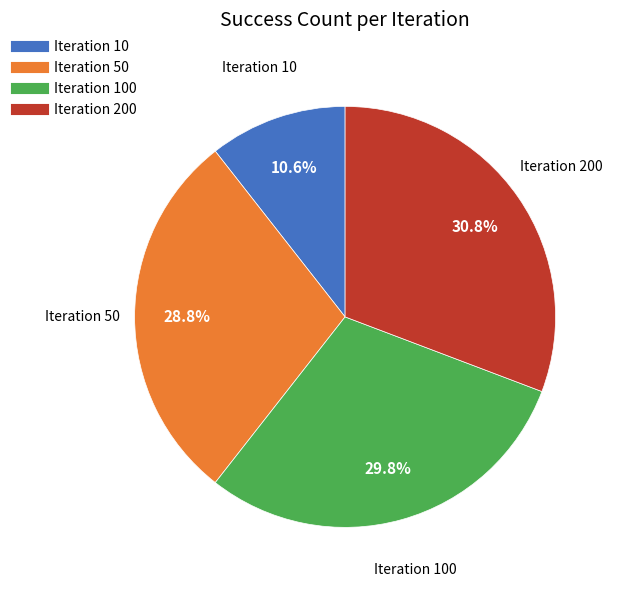

To the nearest percent, what is the difference between the largest and smallest slice percentages?

20%